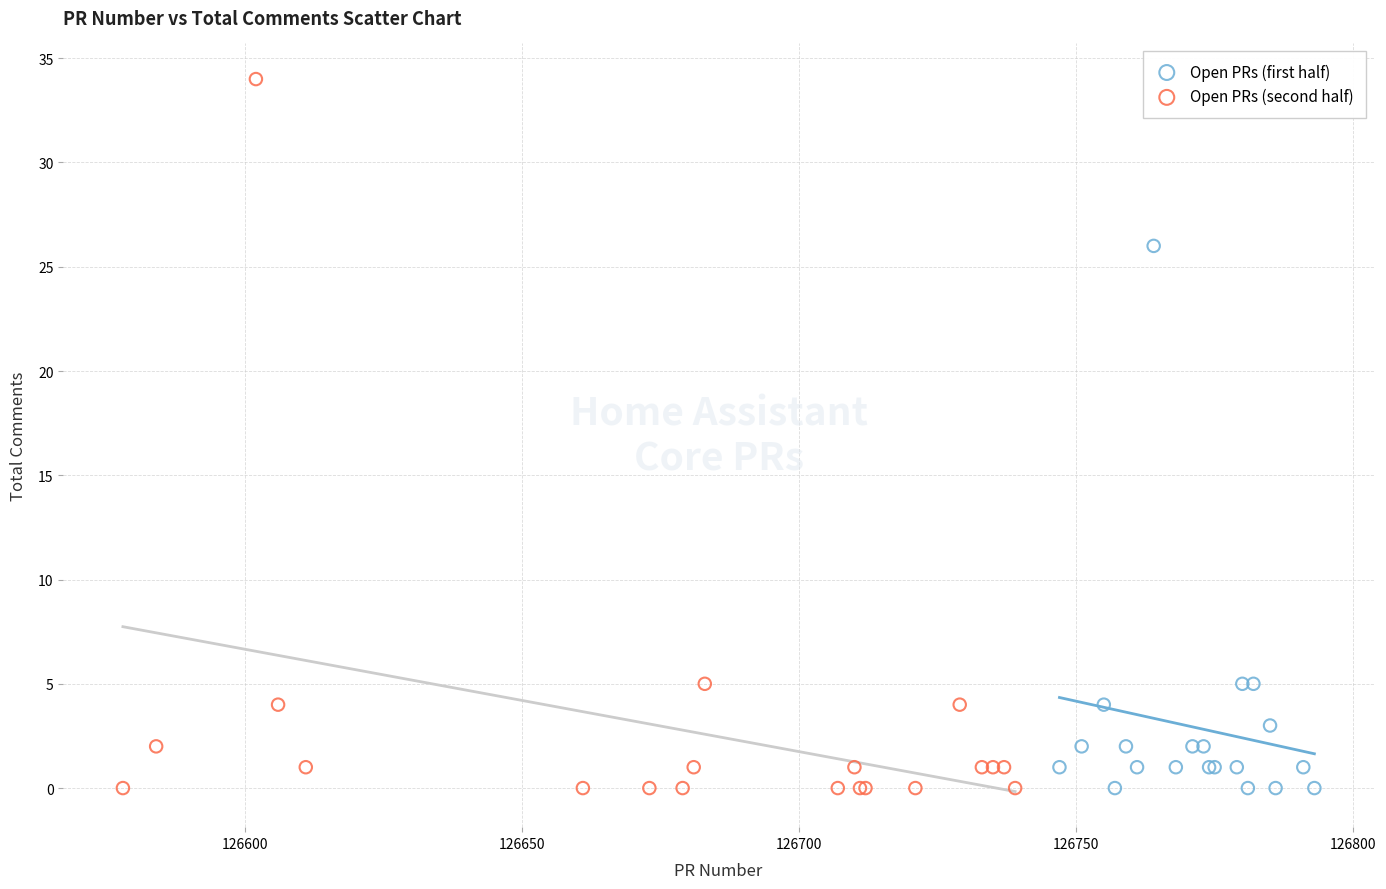

Which series contains the highest Y value?

Open PRs (second half)